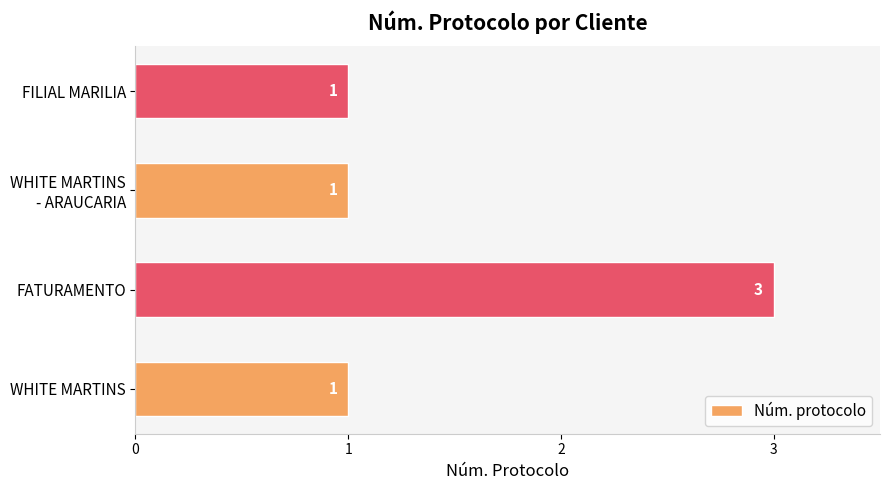

Reading bottom to top, list all the values displayed in this chart.

1	3	1	1